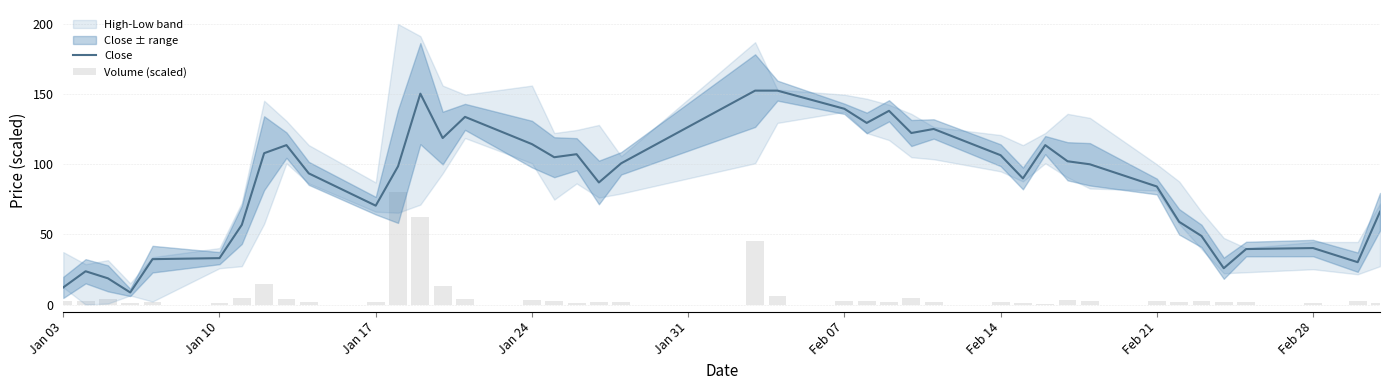

What is the average value of the Volume (scaled) series?

7.5